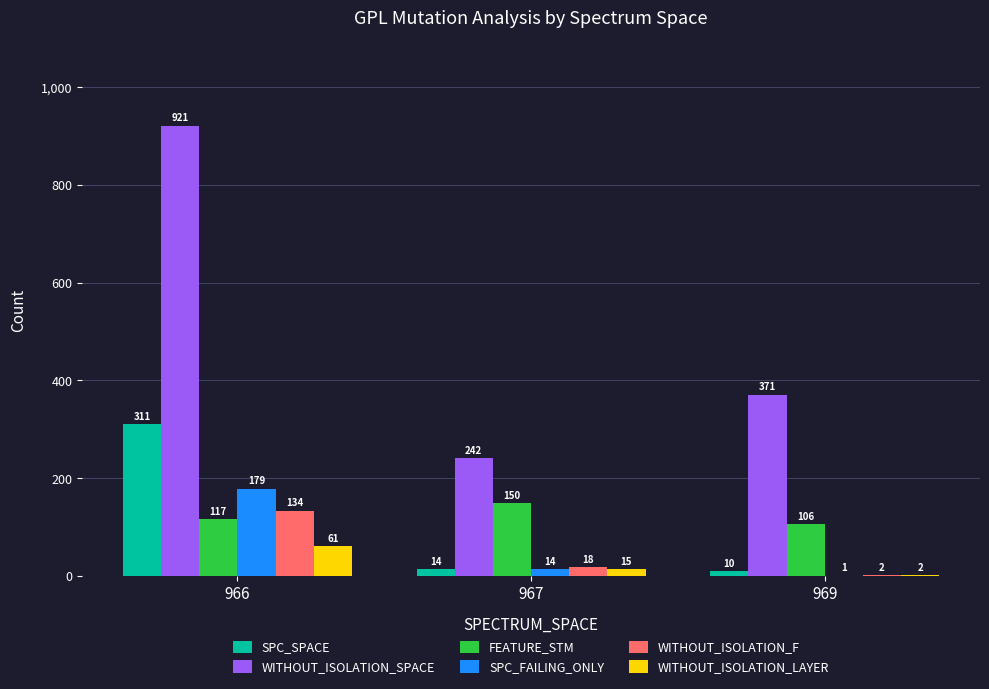

Which series has the largest total across all categories?

WITHOUT_ISOLATION_SPACE